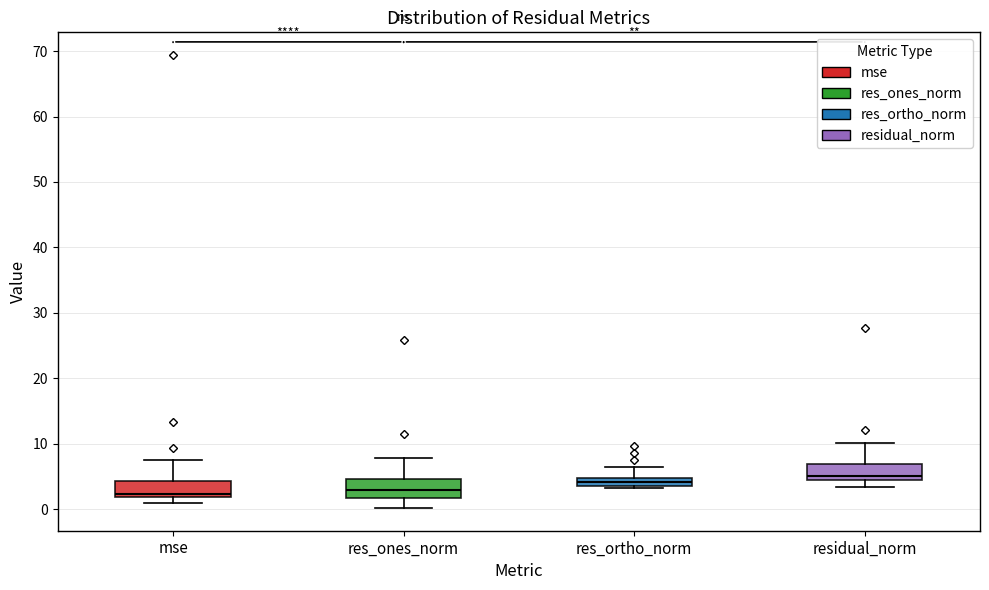

Where does the upper whisker of the box for mse end on the y-axis? The values are not printed on the chart, so give them approximately, as read against the axis.

8